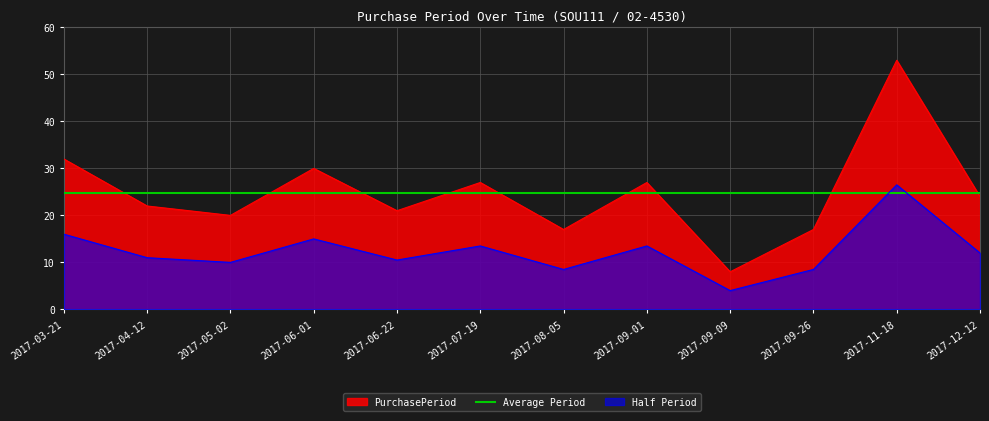

Reading left to right, transcribe all the data shown in this chart.

32	22	20	30	21	27	17	27	8	17	53	24